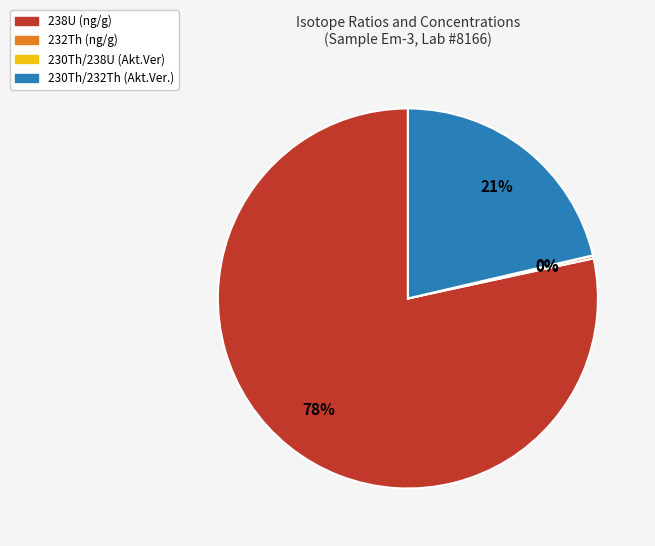

Which slice represents more than half of the pie?

238U (ng/g)